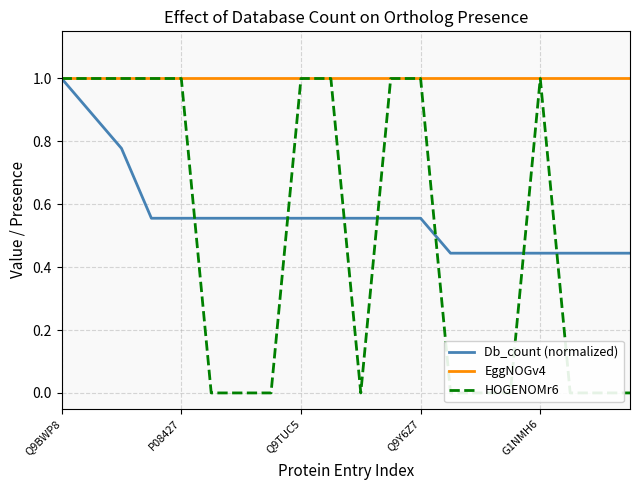

Reading right to left, extract all data points from this chart.

Db_count (normalized): 0.4	0.4	0.4	0.4	0.4	0.4	0.4	0.6	0.6	0.6	0.6	0.6	0.6	0.6	0.6	0.6	0.6	0.8	0.9	1.0
EggNOGv4: 1.0	1.0	1.0	1.0	1.0	1.0	1.0	1.0	1.0	1.0	1.0	1.0	1.0	1.0	1.0	1.0	1.0	1.0	1.0	1.0
HOGENOMr6: 0.0	0.0	0.0	1.0	0.0	0.0	0.0	1.0	1.0	0.0	1.0	1.0	0.0	0.0	0.0	1.0	1.0	1.0	1.0	1.0